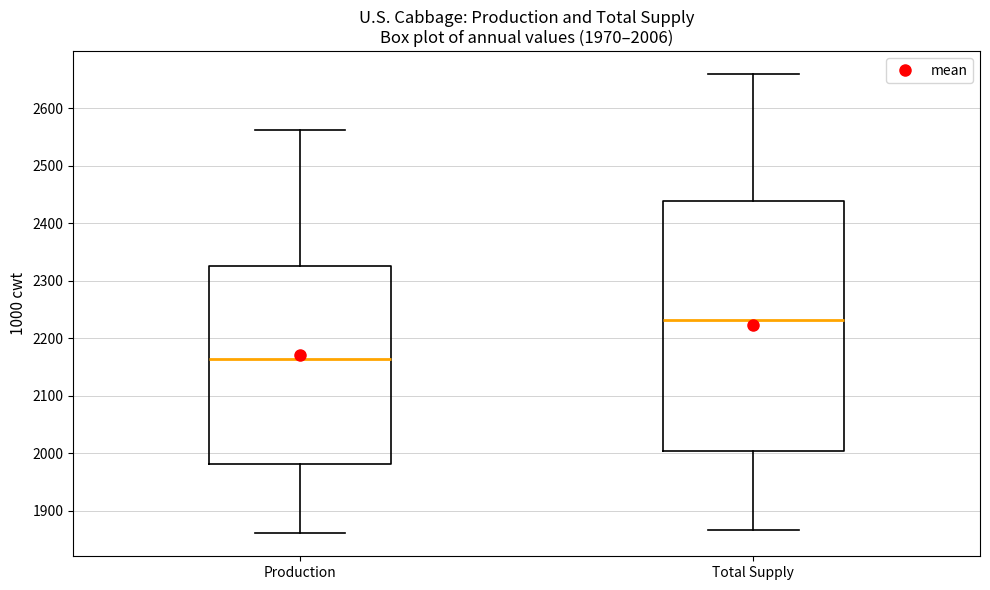

Comparing the boxes themselves (not the whiskers), which one is the tallest?

Total Supply